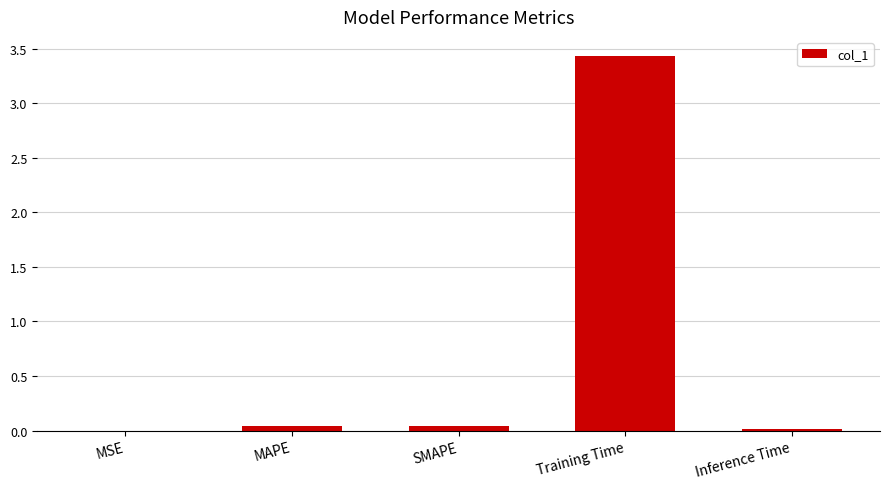

Which has a higher value, Training Time or Inference Time?

Training Time